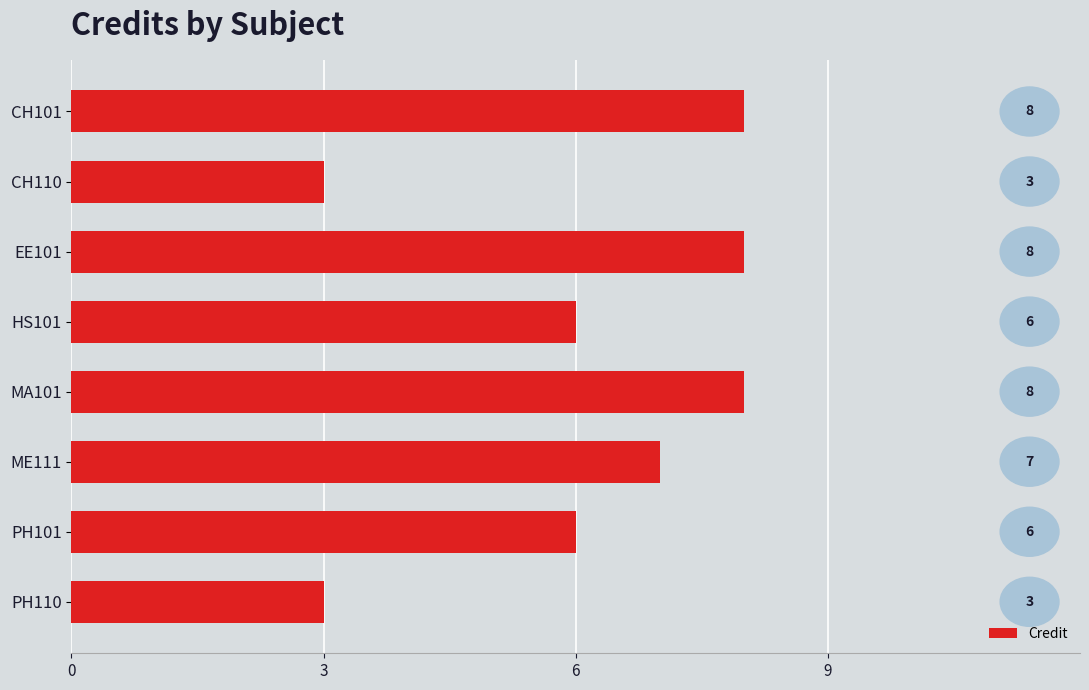

How many data points does each series have?

8